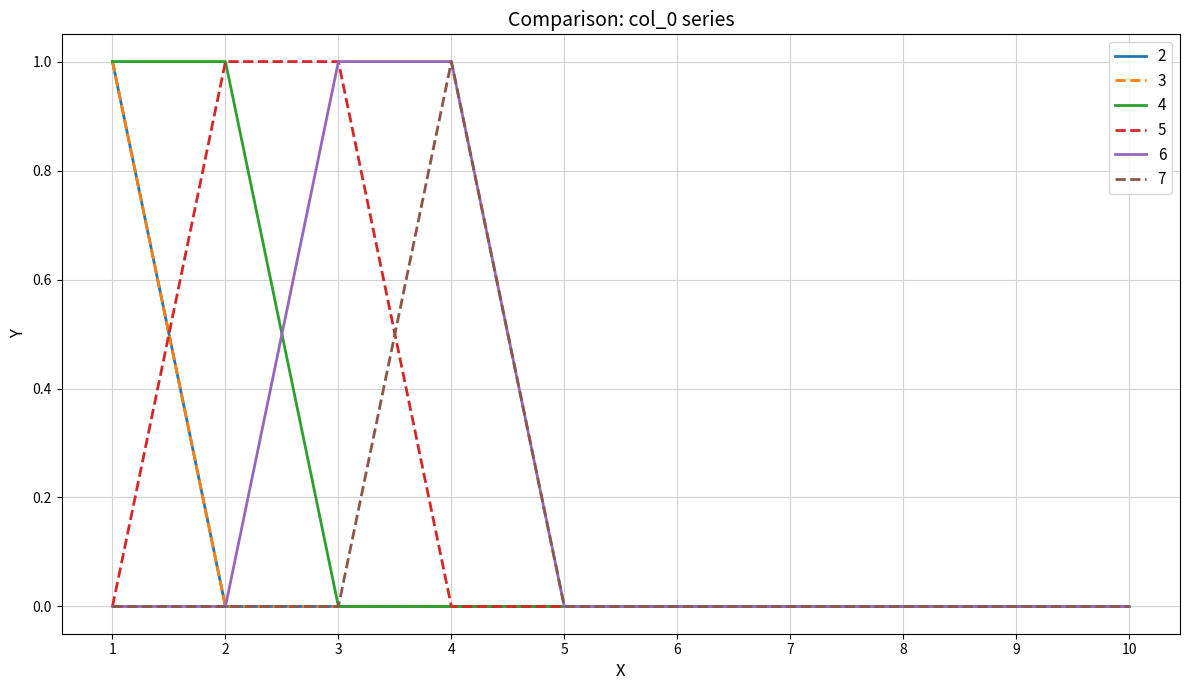

True or false: 5 and 7 cross at least once.

True